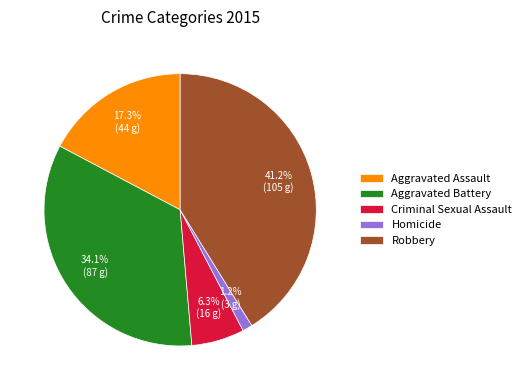

Do Homicide and Robbery together represent more than half of the pie?

No